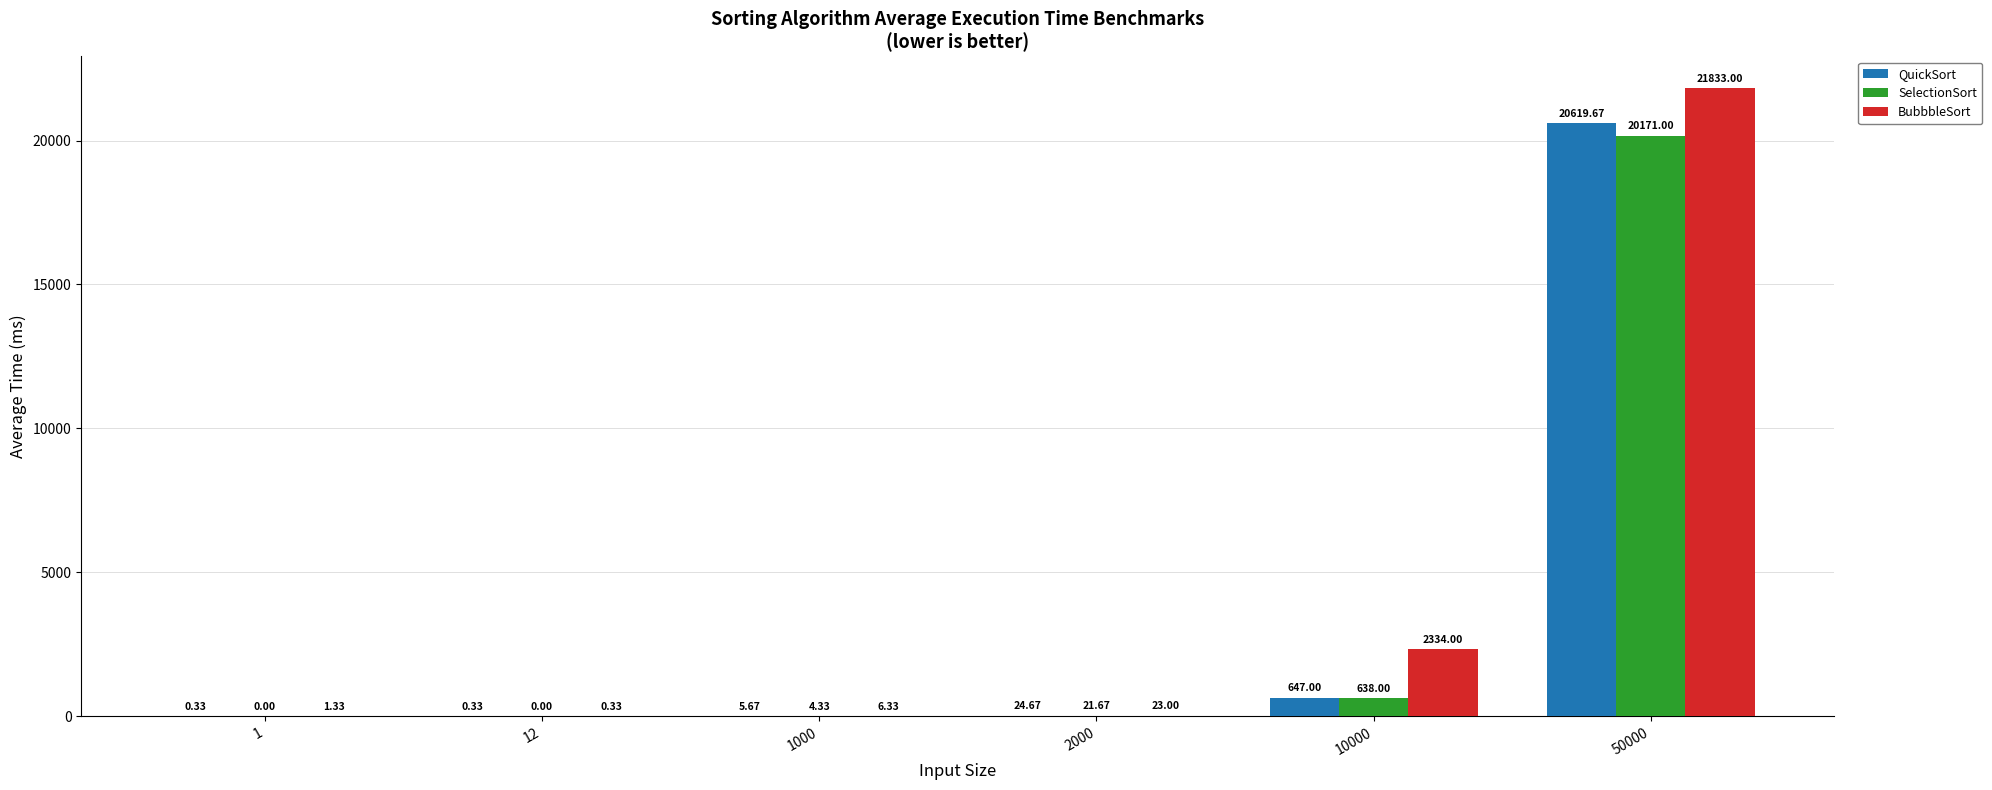

What is the sum of the SelectionSort values at 50000 and 2000?

20192.7